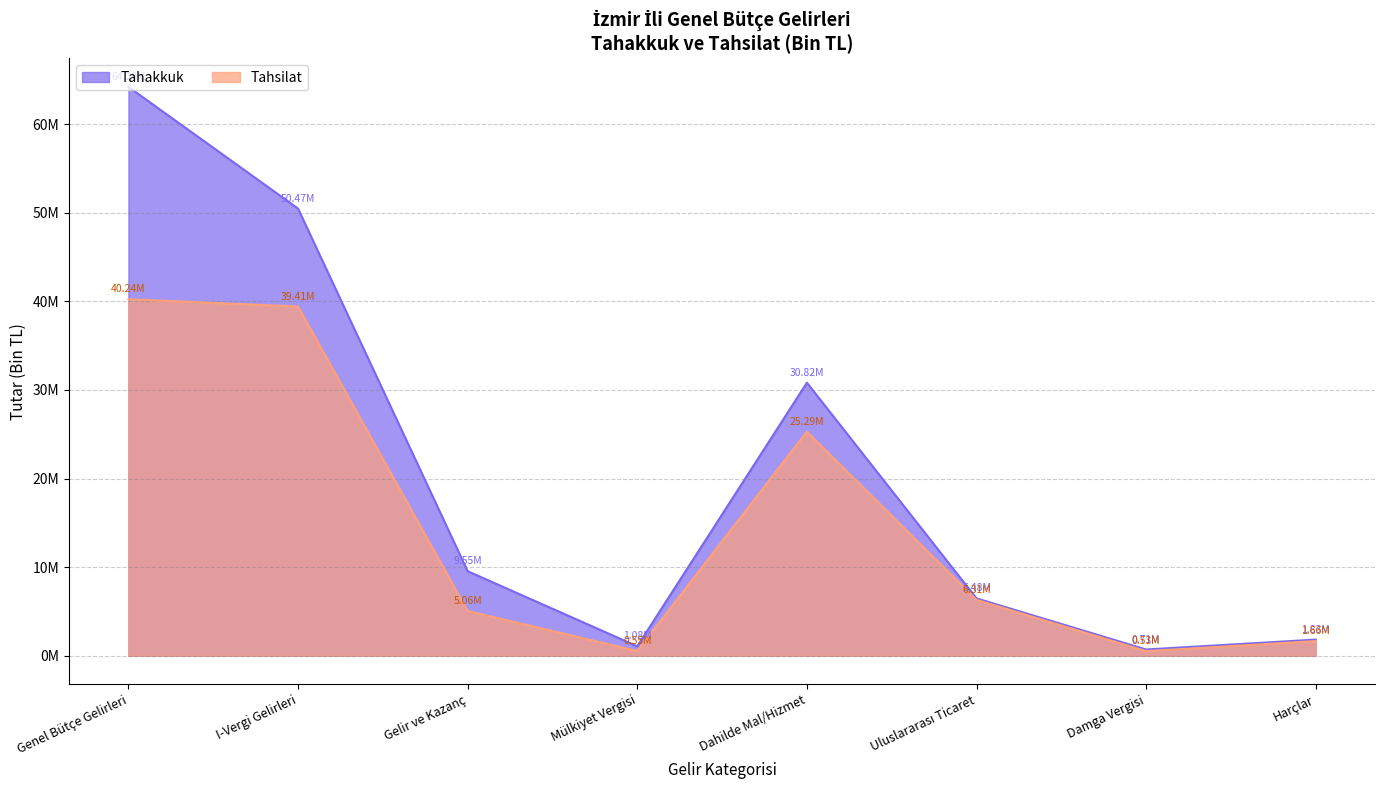

True or false: Tahakkuk has more than 1 interior local peaks.

False